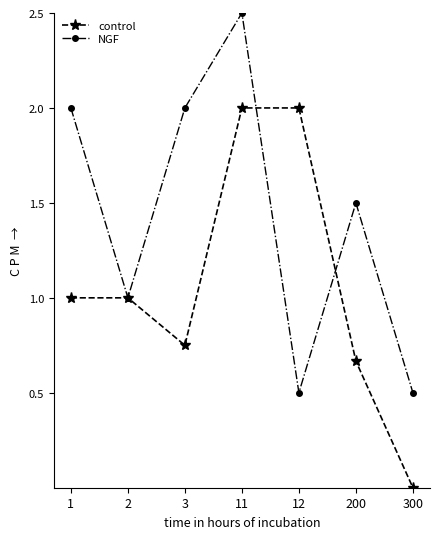

What is the value of the NGF point at the 2nd from the left?

1.0